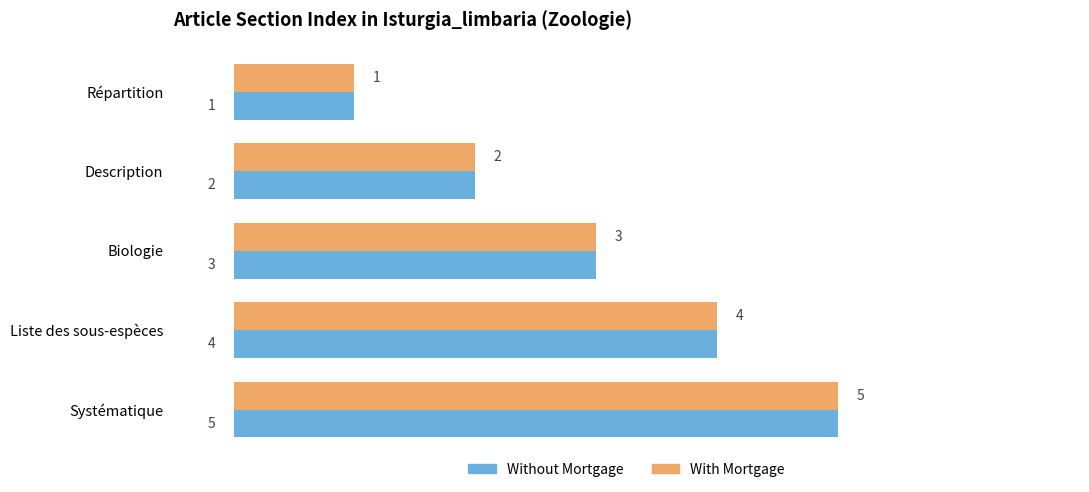

What is the total value across all series at Systématique?

10